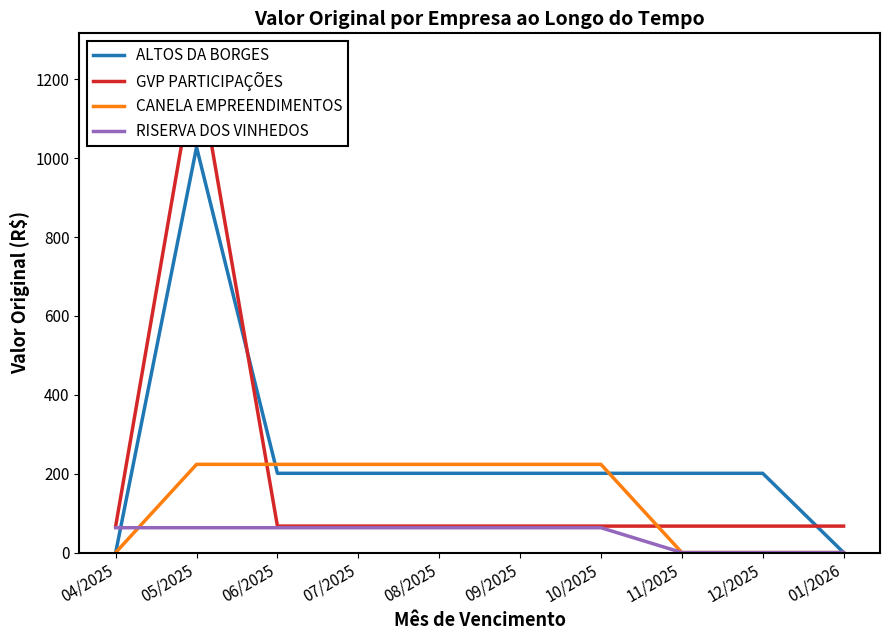

At which category does the chart reach its peak across all series?

05/2025